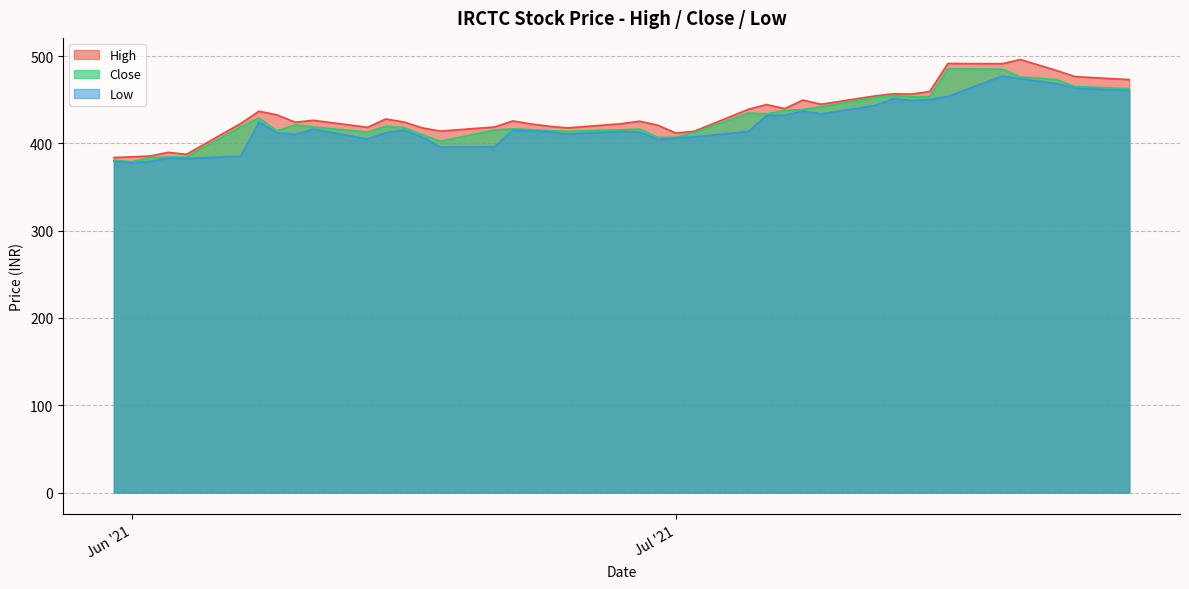

How many data points does each series have?

40